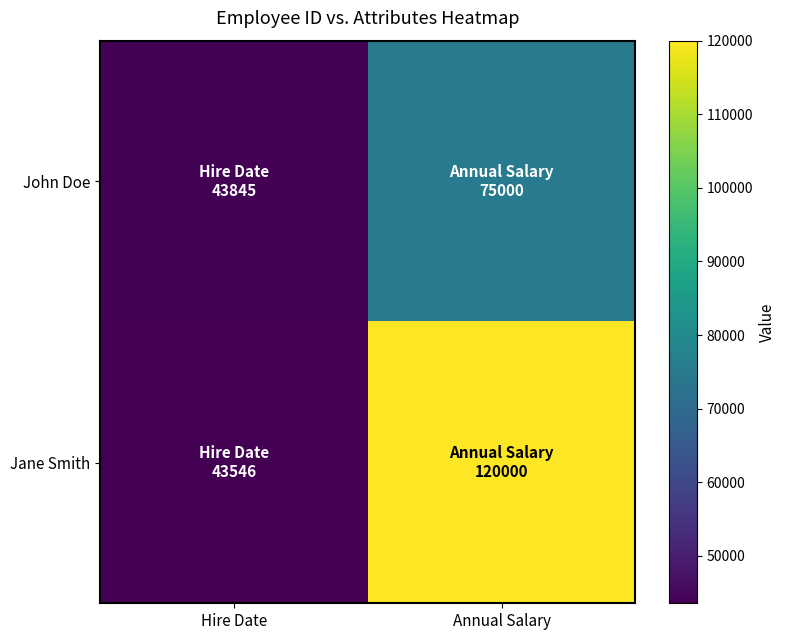

List the series in order of their overall mean, lowest first.

John Doe, Jane Smith